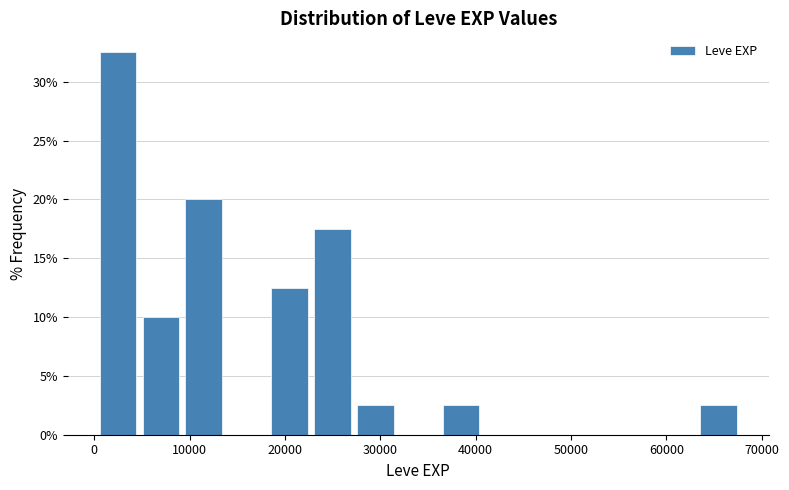

Reading left to right, list every bar in this chart as the range it spans on the x-axis followed by its height. Neither the bar edges nor the heights are printed on the chart, so give them approximately, as read against the axes.

0 to 5000: 32.5
5000 to 9000: 10.0
9000 to 14000: 20.0
14000 to 18000: 0
18000 to 23000: 12.5
23000 to 27000: 17.5
27000 to 32000: 2.5
32000 to 36000: 0
36000 to 41000: 2.5
41000 to 45000: 0
45000 to 50000: 0
50000 to 54000: 0
54000 to 59000: 0
59000 to 63000: 0
63000 to 68000: 2.5